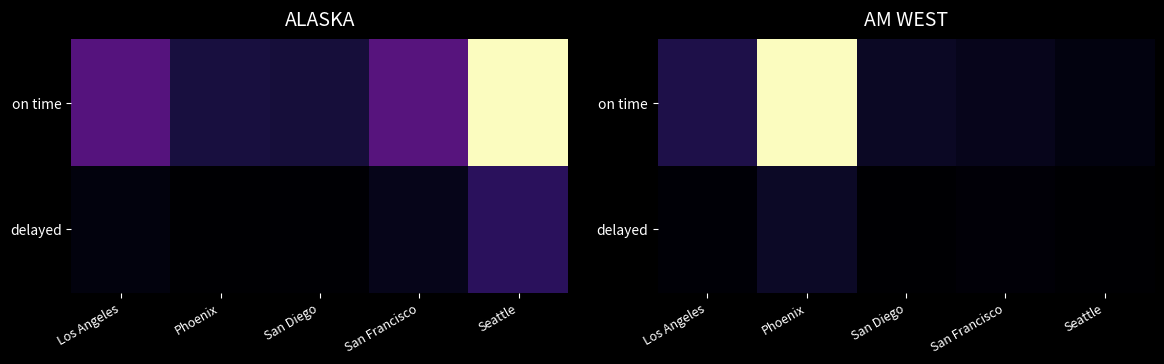

The value of on time at Seattle is 332. True or false?

False